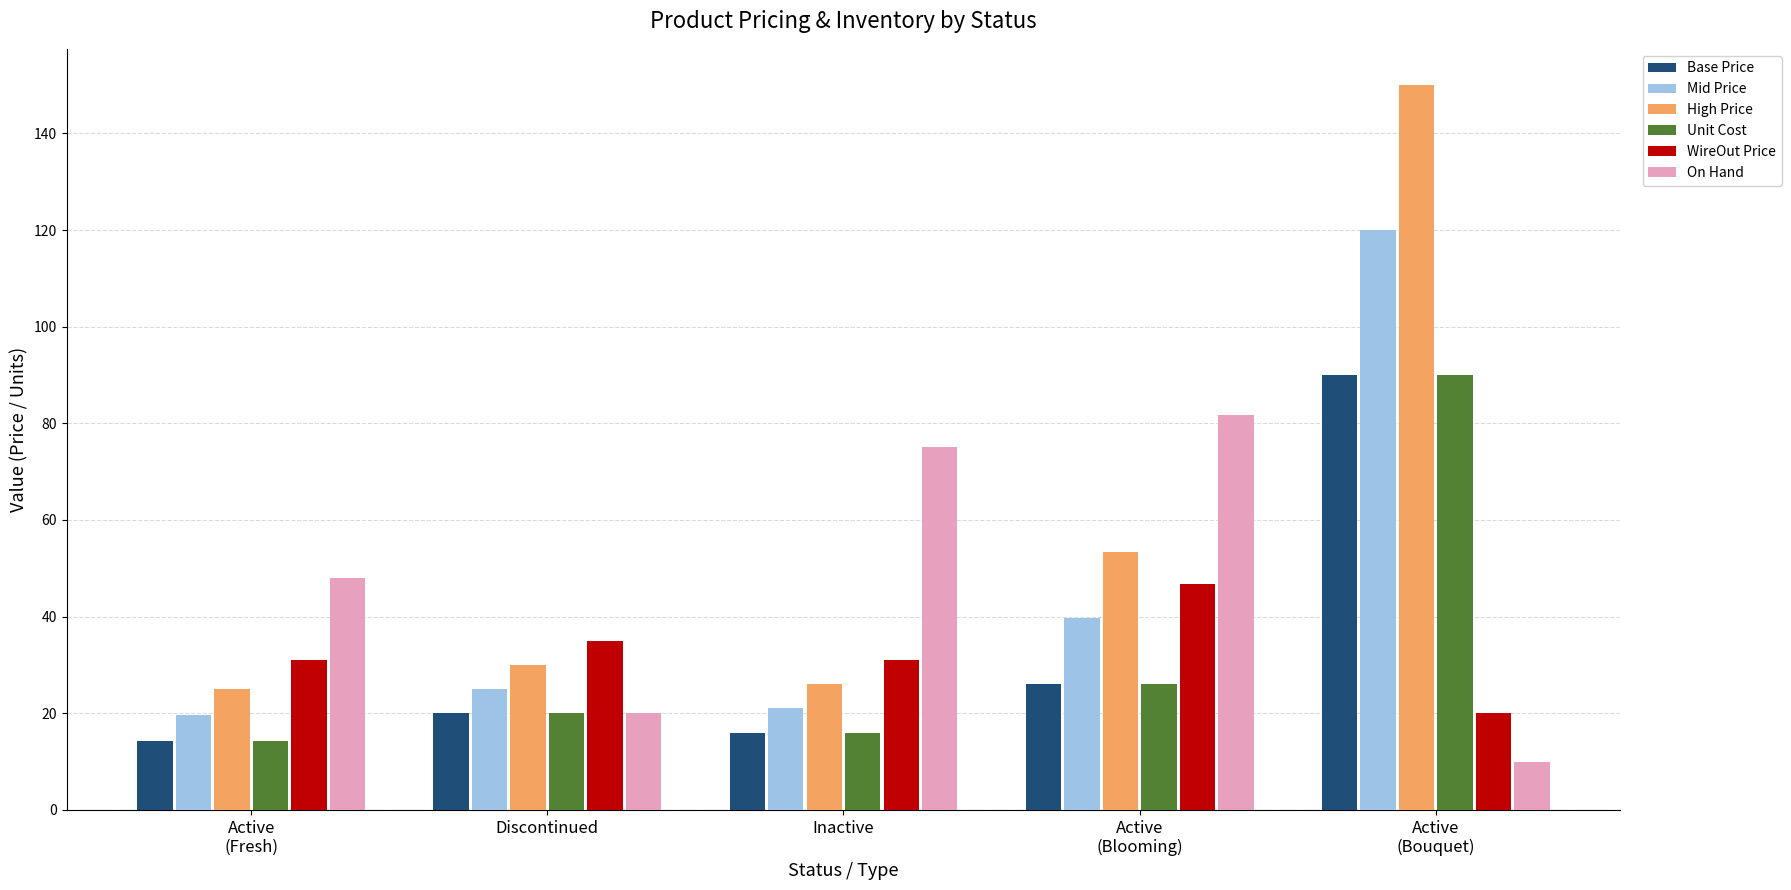

What are all the series names shown in the legend?

Base Price, Mid Price, High Price, Unit Cost, WireOut Price, On Hand